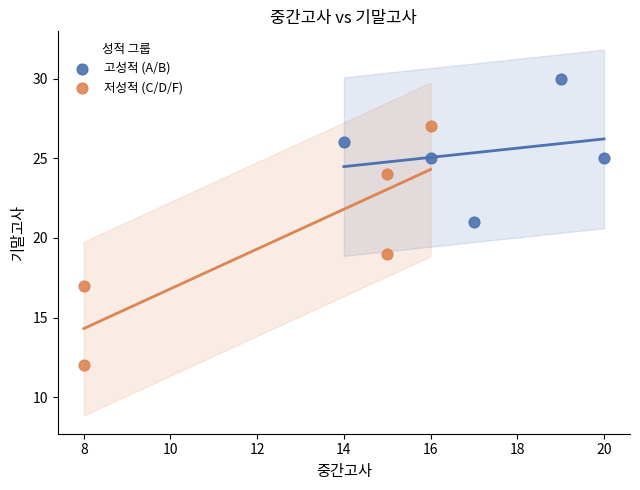

Which series reaches the maximum Y coordinate?

고성적 (A/B)